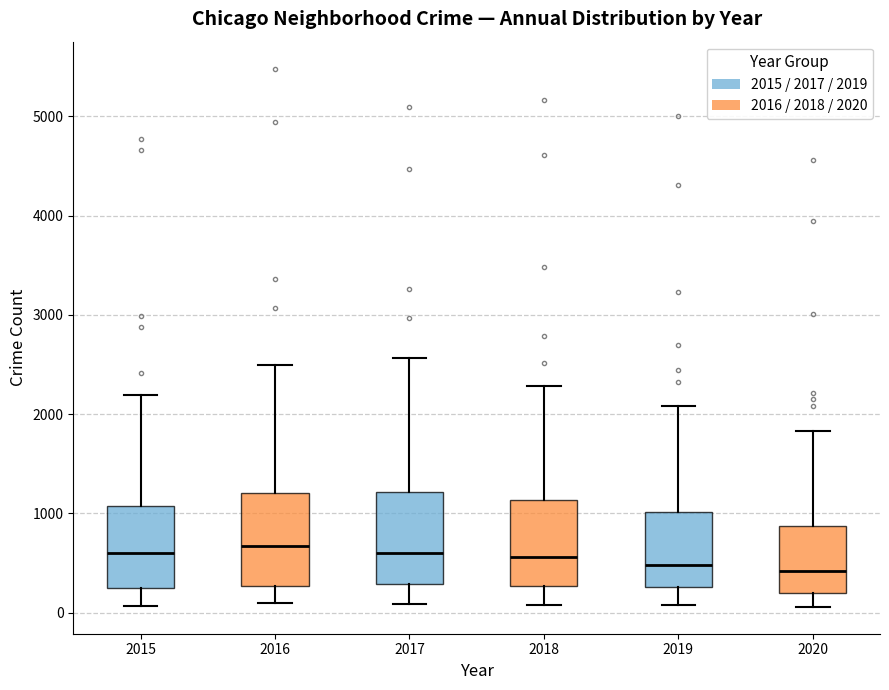

Reading left to right, read every box against the y-axis: the position of its median line, the range the box covers, and the ends of its whiskers. The values are not printed on the chart, so give them approximately, as read against the axis.

2015: median 600, box 300 to 1100, whiskers 100 to 2200
2016: median 700, box 300 to 1200, whiskers 100 to 2500
2017: median 600, box 300 to 1200, whiskers 100 to 2600
2018: median 600, box 300 to 1100, whiskers 100 to 2300
2019: median 500, box 300 to 1000, whiskers 100 to 2100
2020: median 400, box 200 to 900, whiskers 100 to 1800